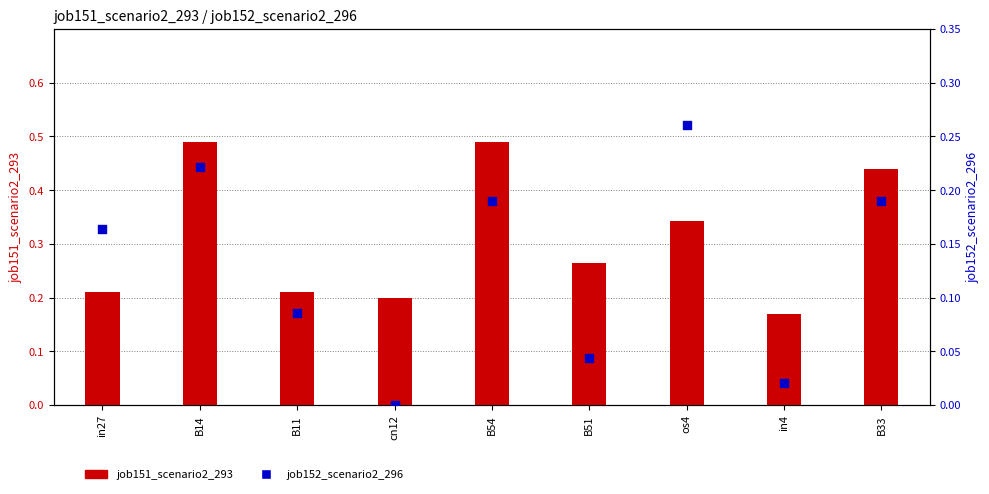

What is the total value across all series at B33?

0.6